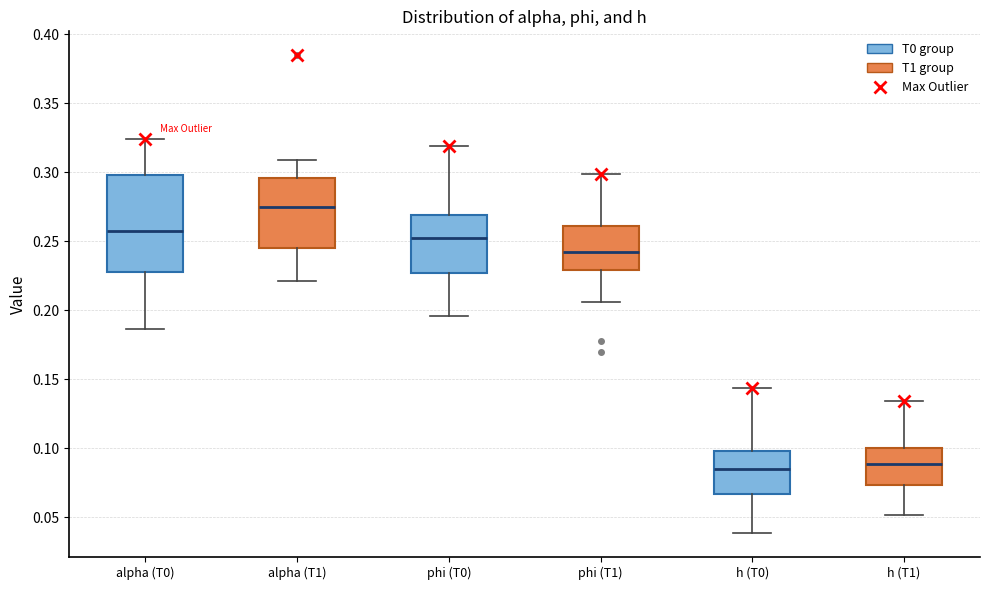

Where is the upper edge of the box for phi (T0) on the y-axis? The values are not printed on the chart, so give them approximately, as read against the axis.

0.270